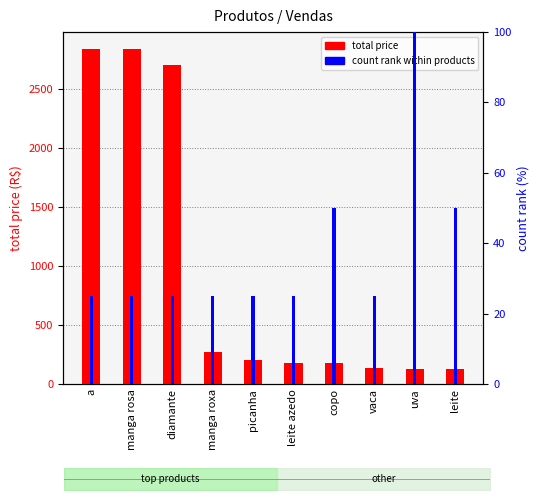

What position from the right is vaca?

3